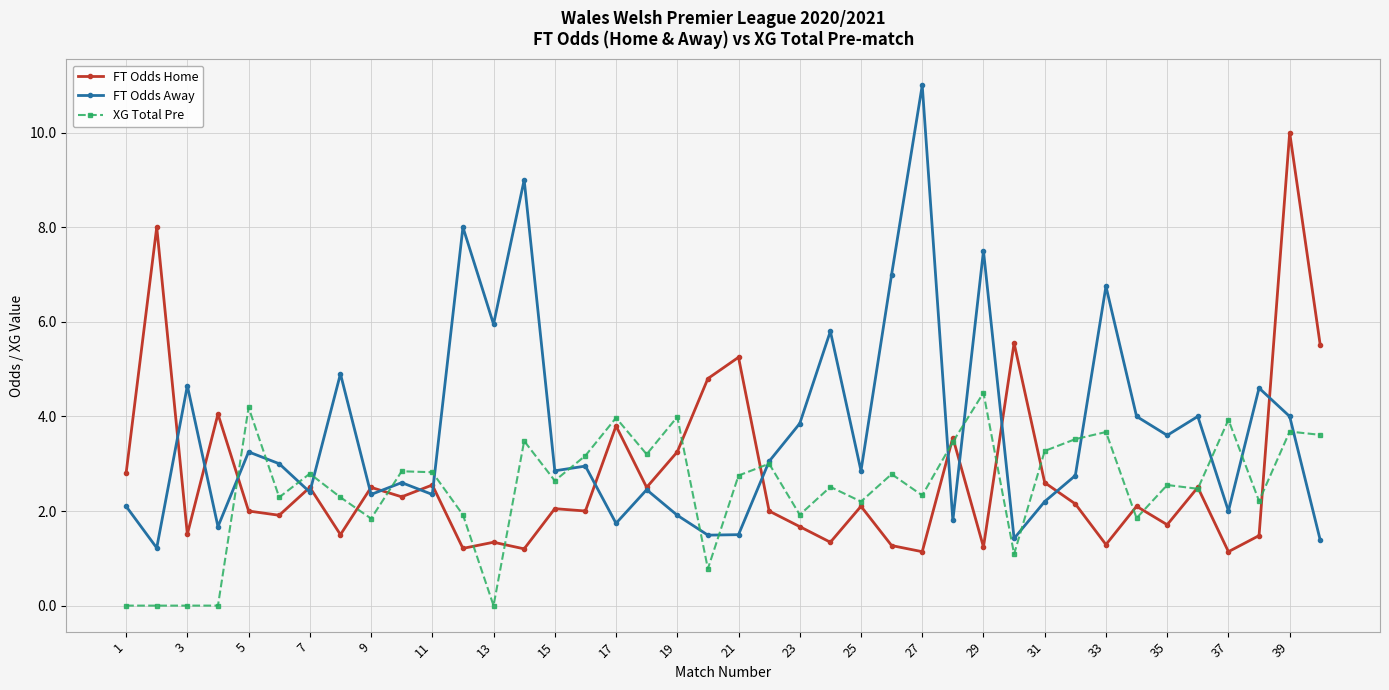

Which series has the largest total across all categories?

FT Odds Away